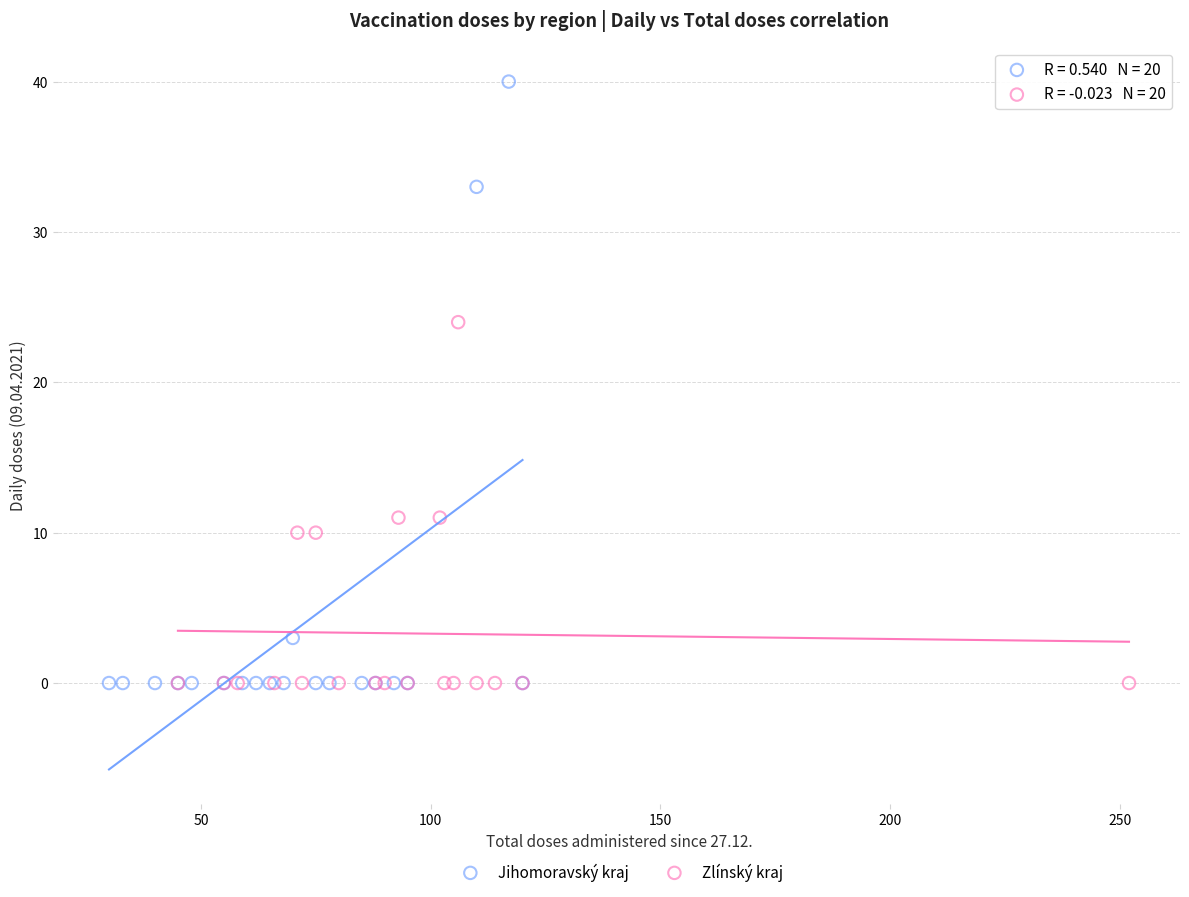

Which series has the widest spread of Y values?

Jihomoravský kraj